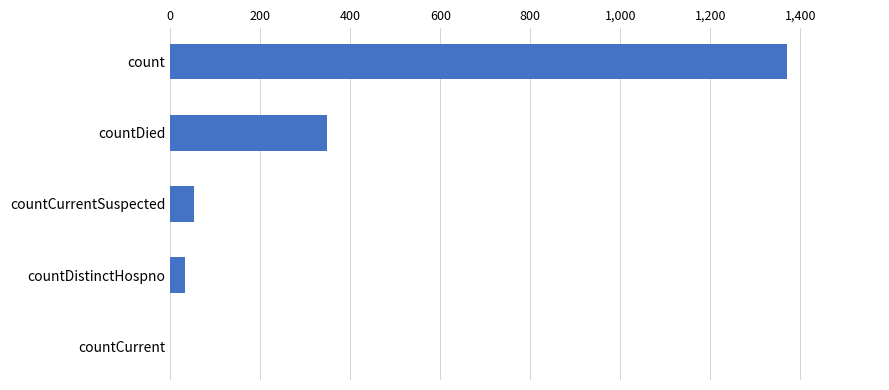

What value does the data have at countCurrentSuspected?

52